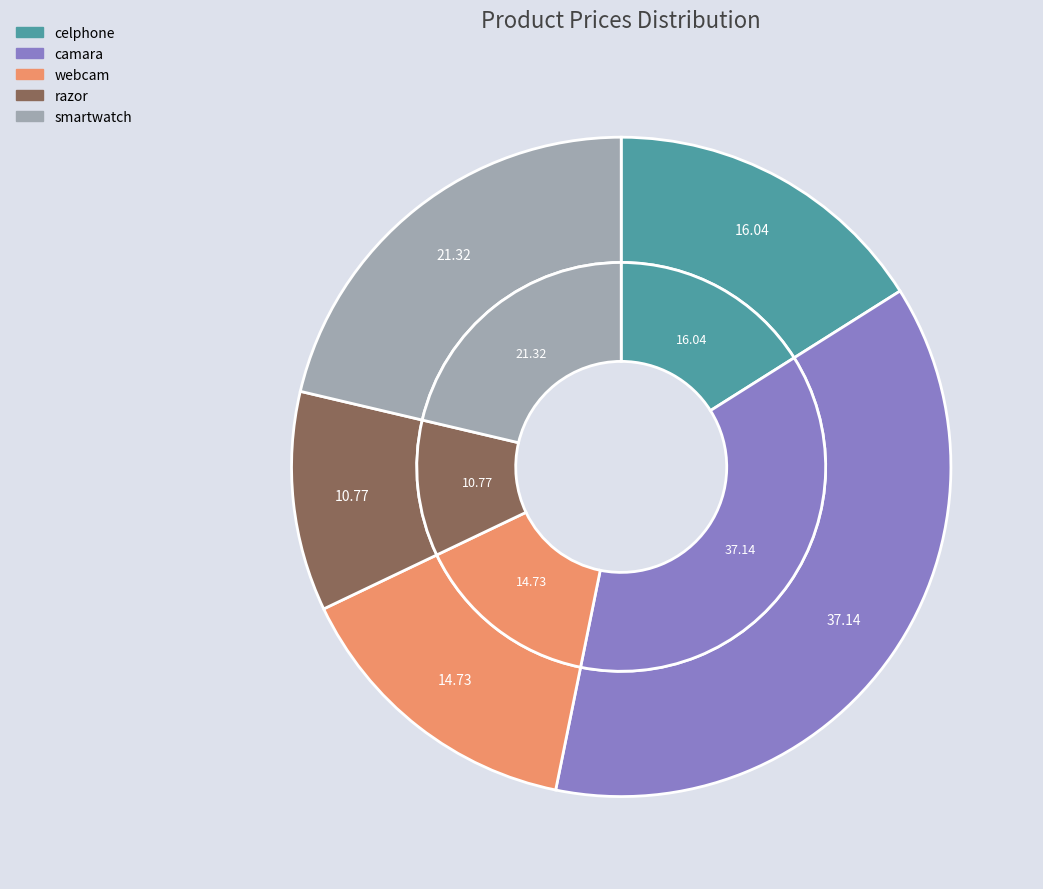

Rank the categories by value from highest to lowest.

camara, smartwatch, celphone, webcam, razor